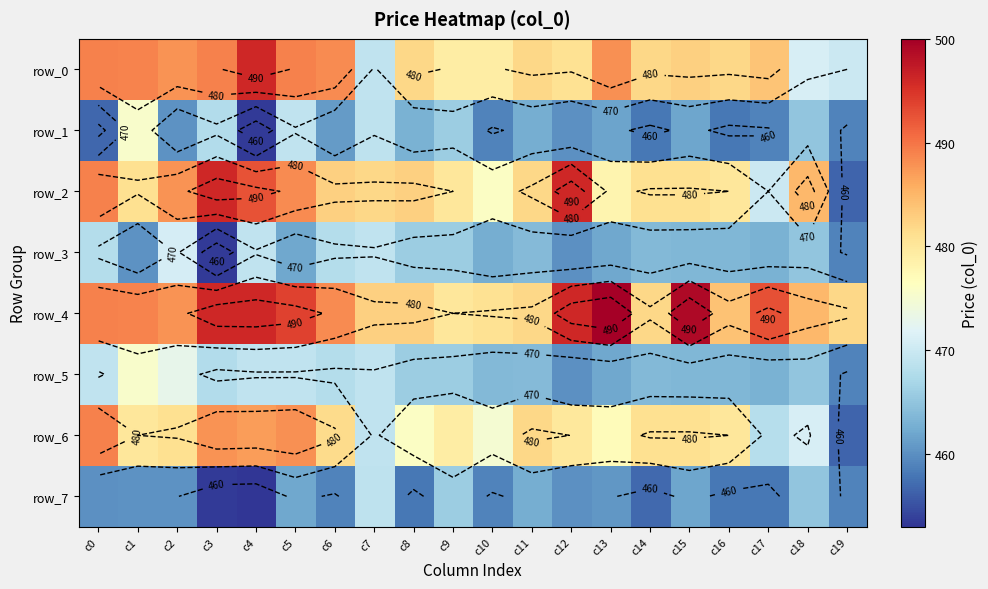

What is the greatest value displayed?

500.0